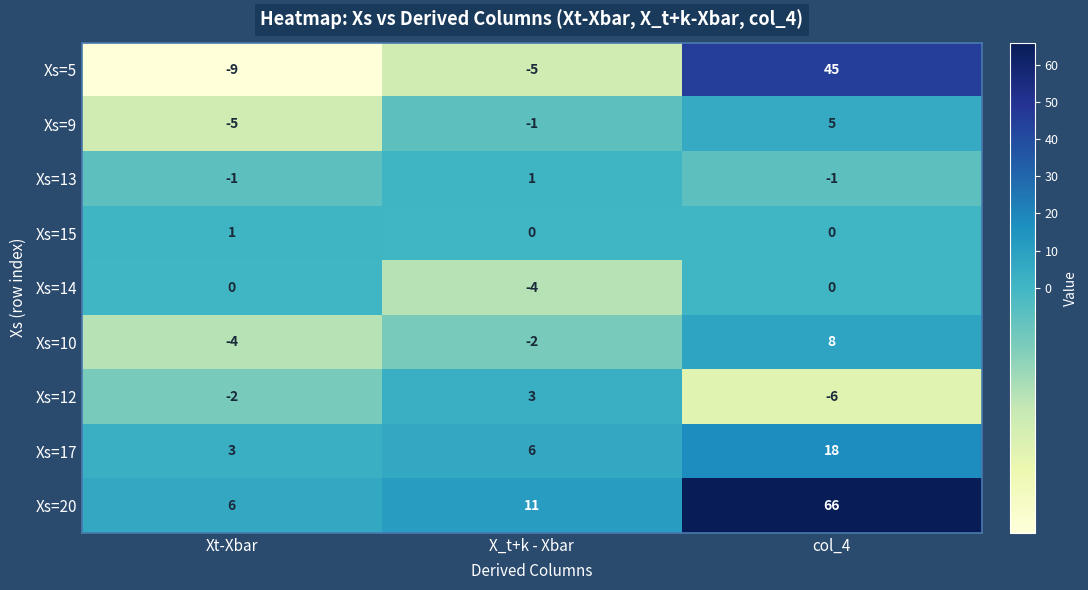

How many values in the Xs=17 series are below 6?

1